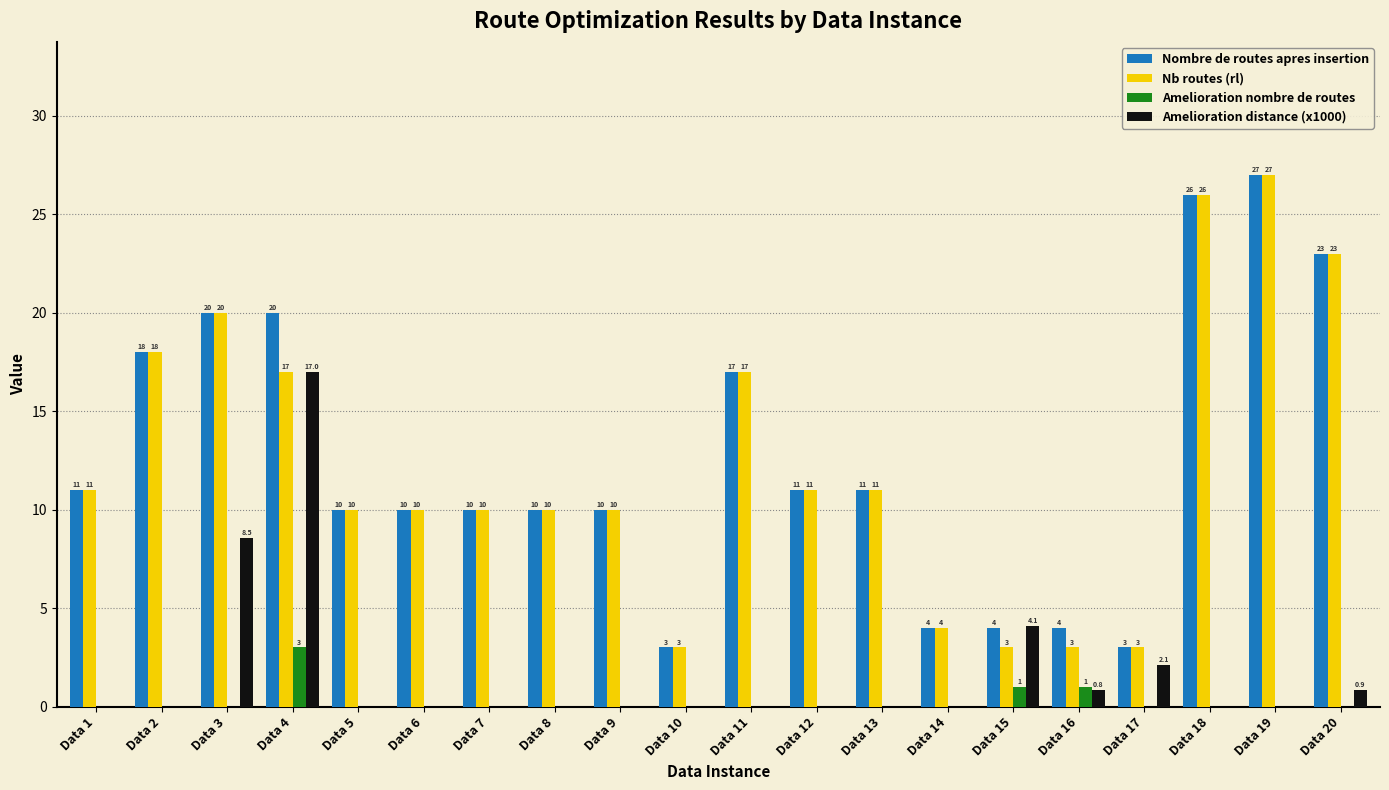

What are all the series names shown in the legend?

Nombre de routes apres insertion, Nb routes (rl), Amelioration nombre de routes, Amelioration distance (x1000)